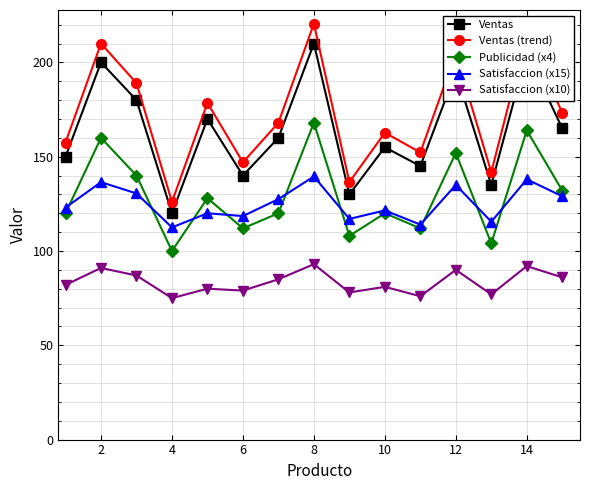

What are all the series names shown in the legend?

Ventas, Ventas (trend), Publicidad (x4), Satisfaccion (x15), Satisfaccion (x10)